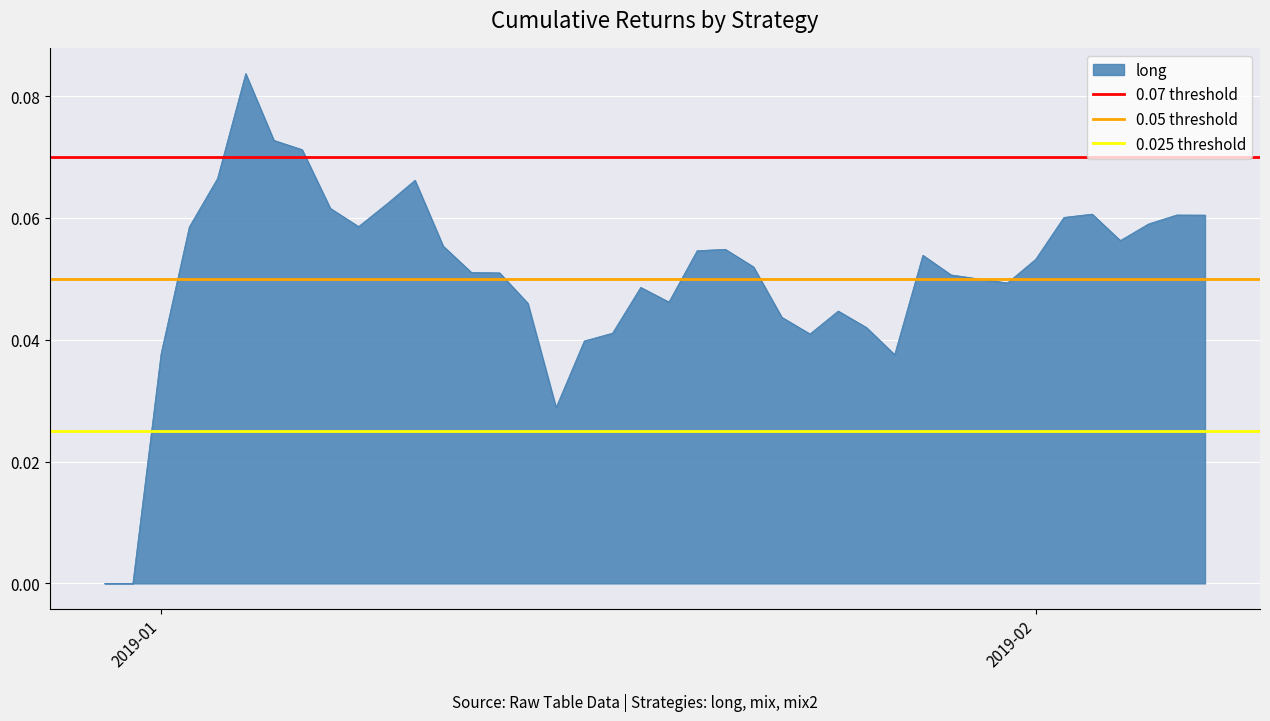

True or false: 0.025 threshold has a value of 0.0 at 2019-02.

True